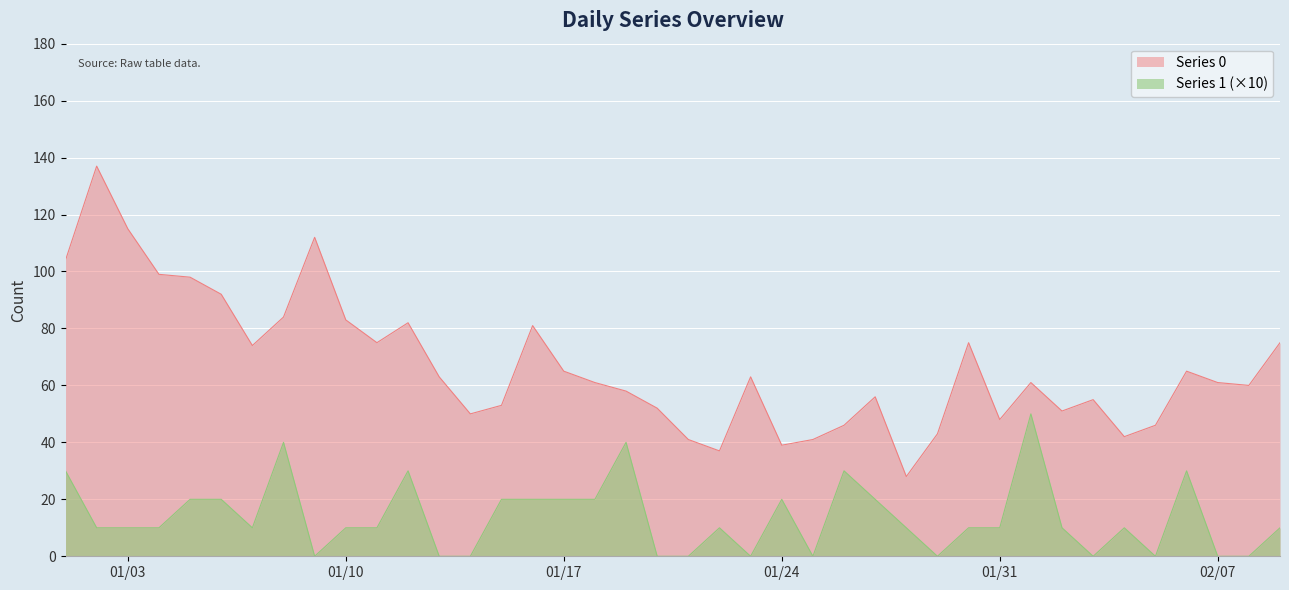

How many lines are shown in the chart?

2